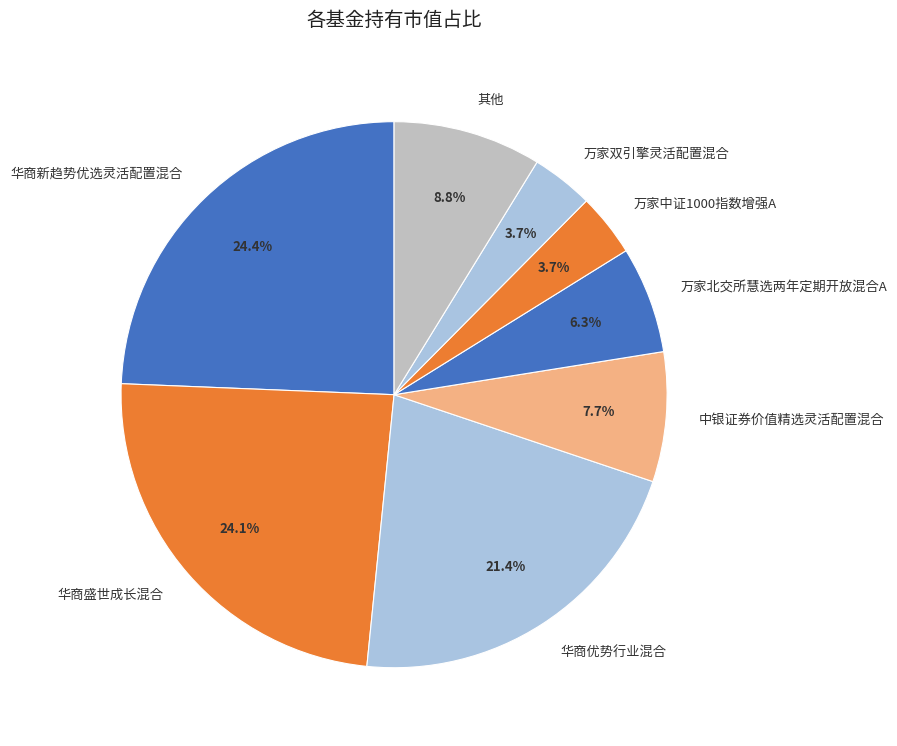

How many segments does this pie chart have?

8